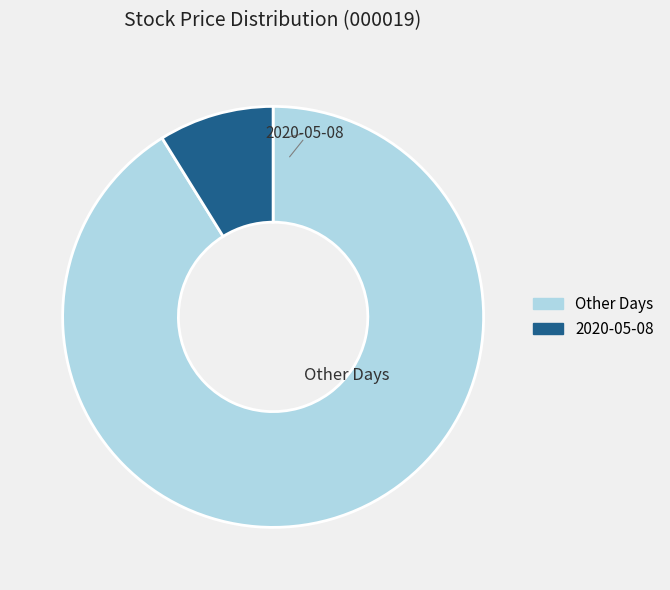

How many segments does this pie chart have?

2